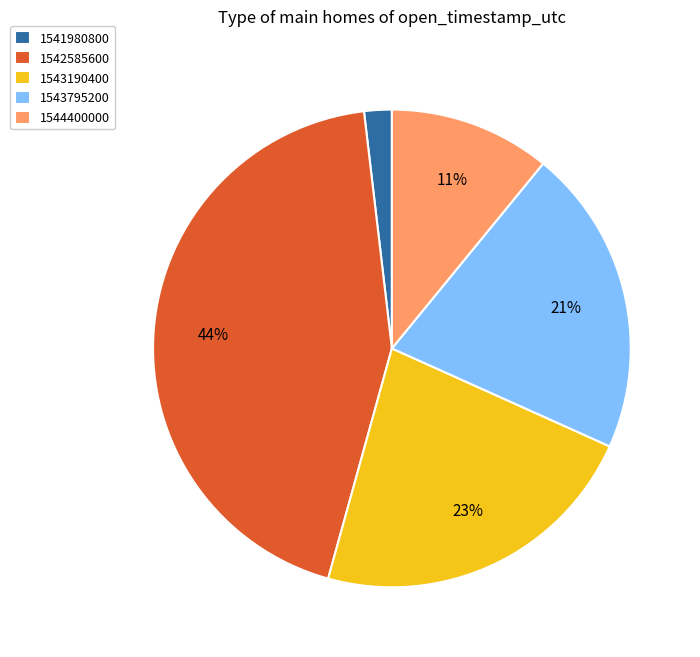

Do 1542585600 and 1541980800 together represent more than half of the pie?

No